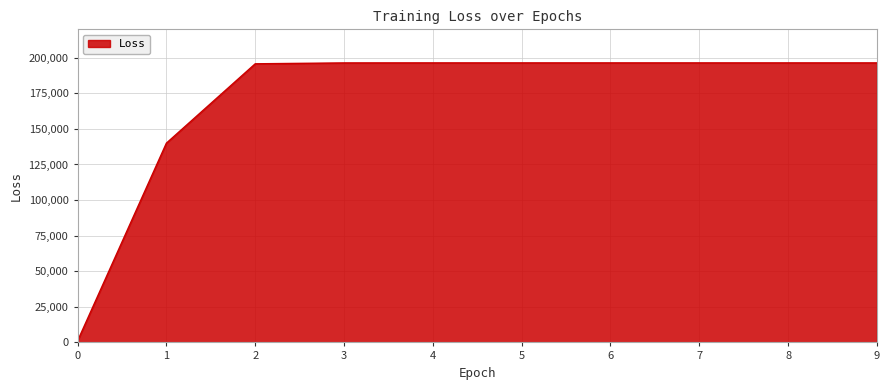

What is the difference between the values at 6 and 1?

56386.7